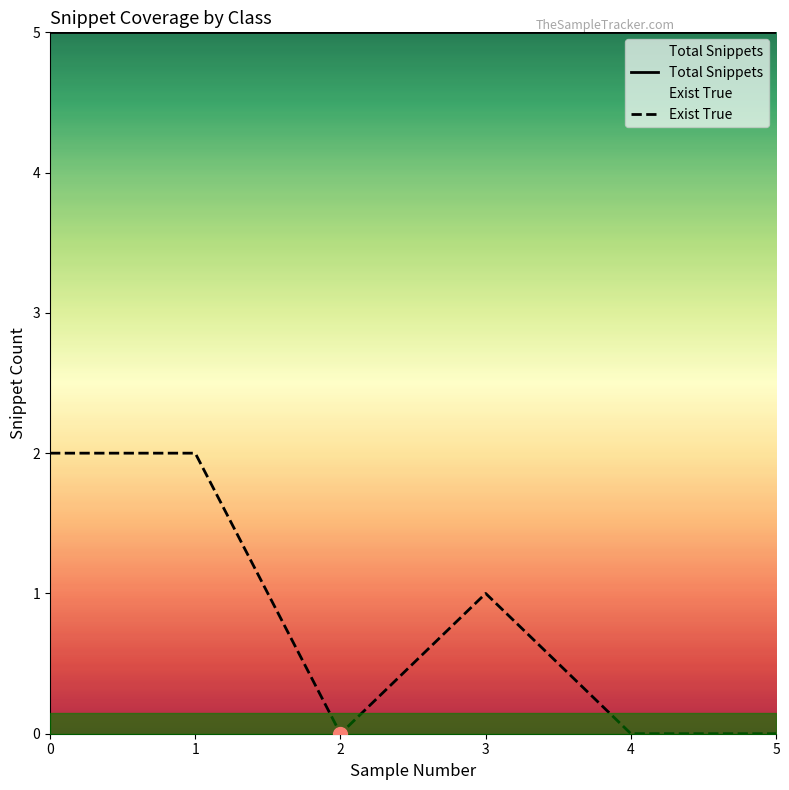

The Exist True series shows 1 at 5. True or false?

False